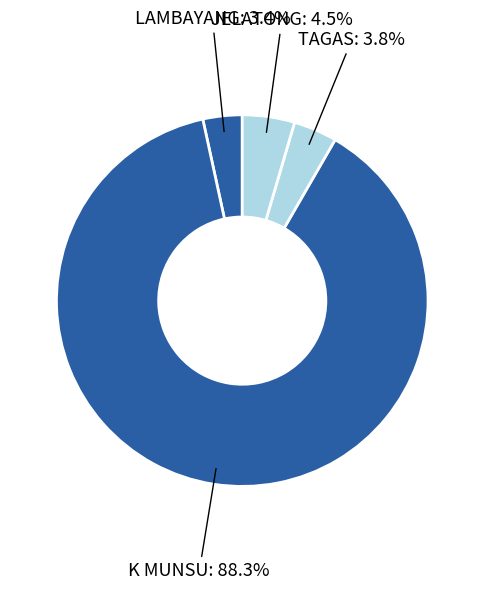

To the nearest percent, what is the average slice percentage?

25%